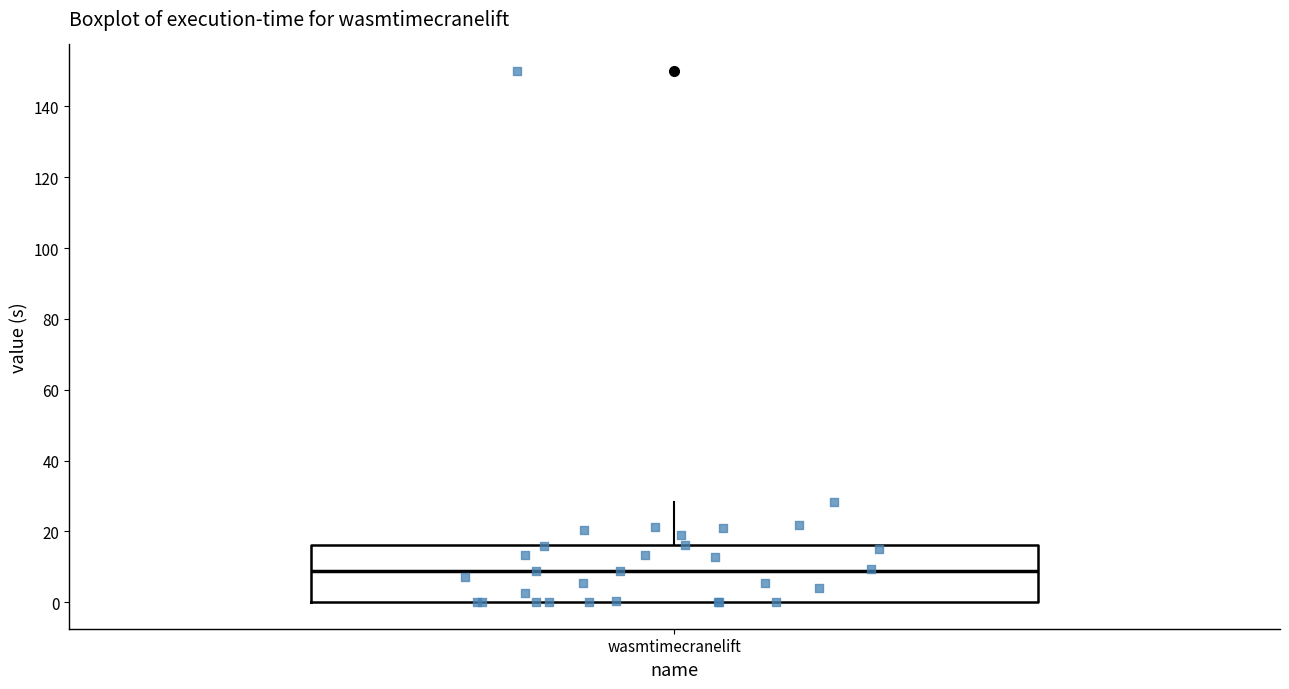

Transcribe this box plot: give where the median line is, the range the box spans, and where the two whiskers end, as read against the y-axis. The values are not printed on the chart, so give them approximately, as read against the axis.

median 8, box 0 to 16, whiskers 0 to 28